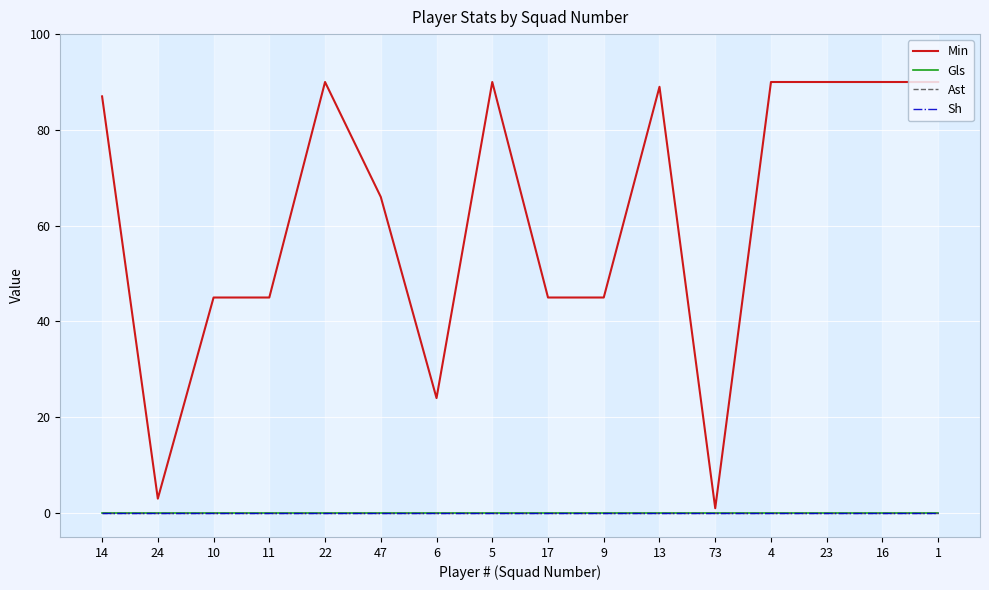

Which category has the lowest value in the Min series?

73